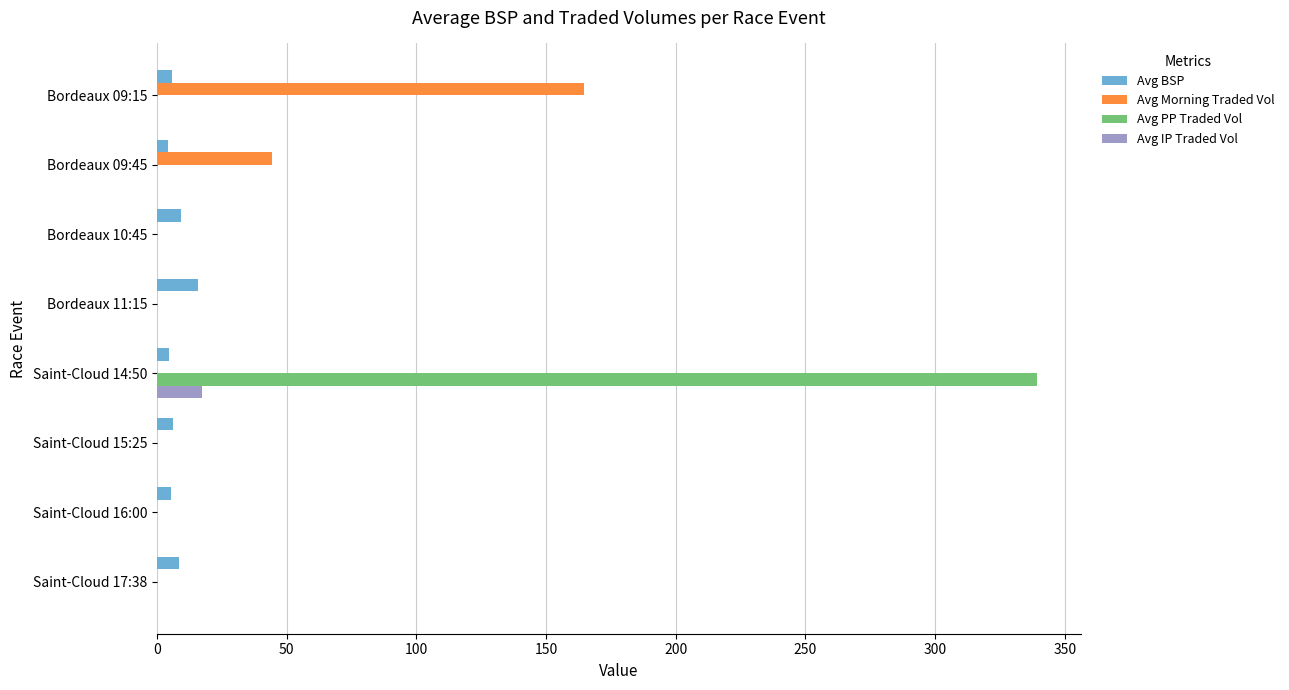

What is the average value of the Avg IP Traded Vol series?

2.2